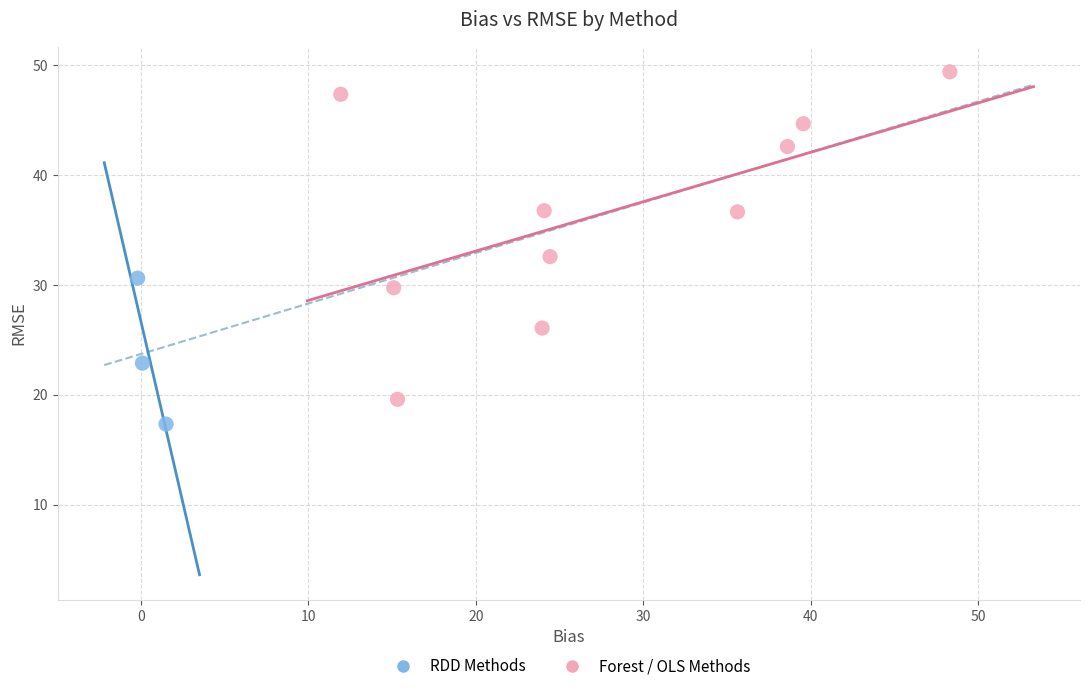

What are all the series names shown in the legend?

RDD Methods, Forest / OLS Methods